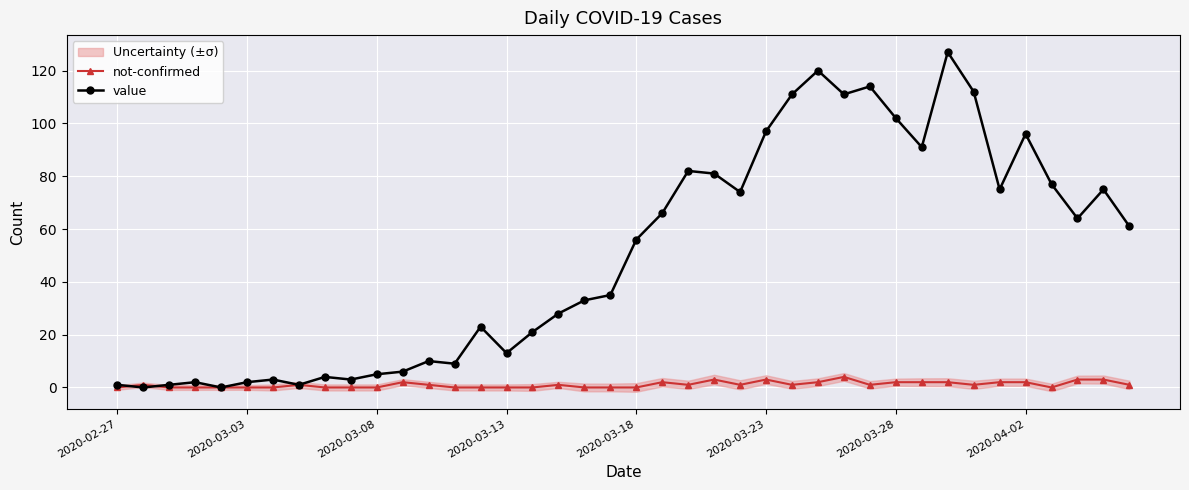

What is the highest value of the not-confirmed series?

4